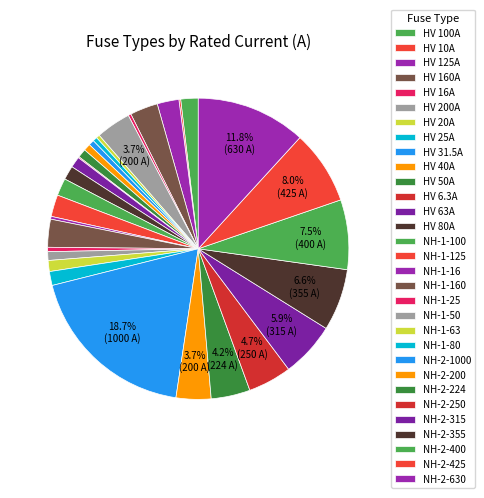

What percentage is the NH-1-63 slice, to the nearest percent?

1%